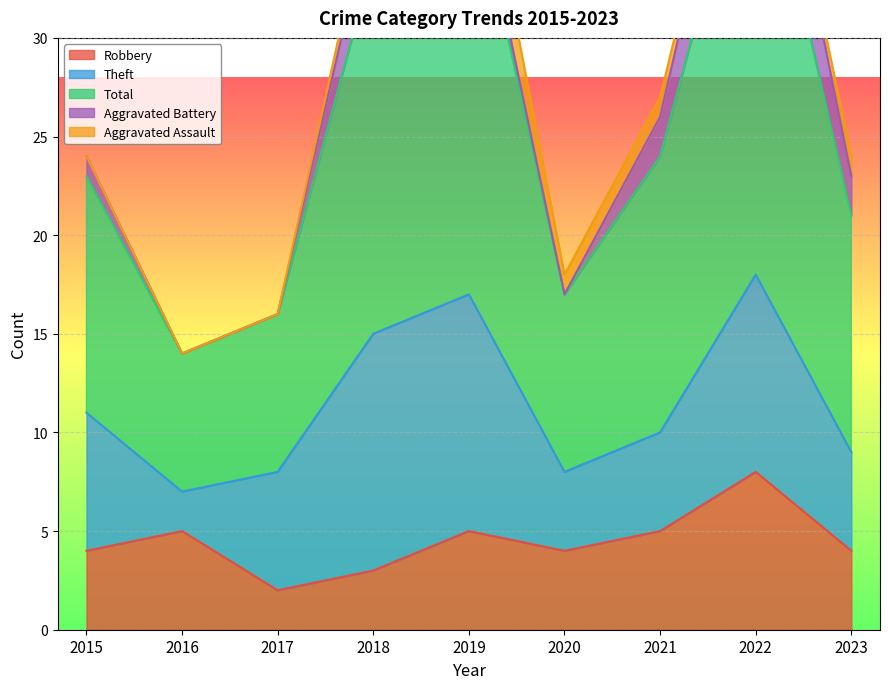

What is the sum of the Aggravated Battery values at 2020 and 2022?

5